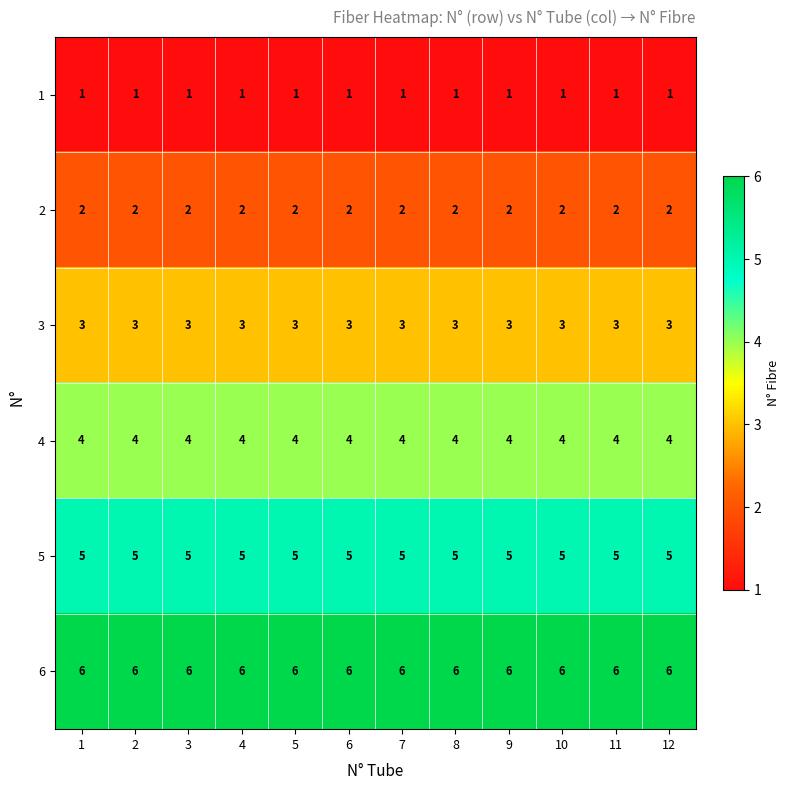

At how many categories does at least one series exceed 1?

12